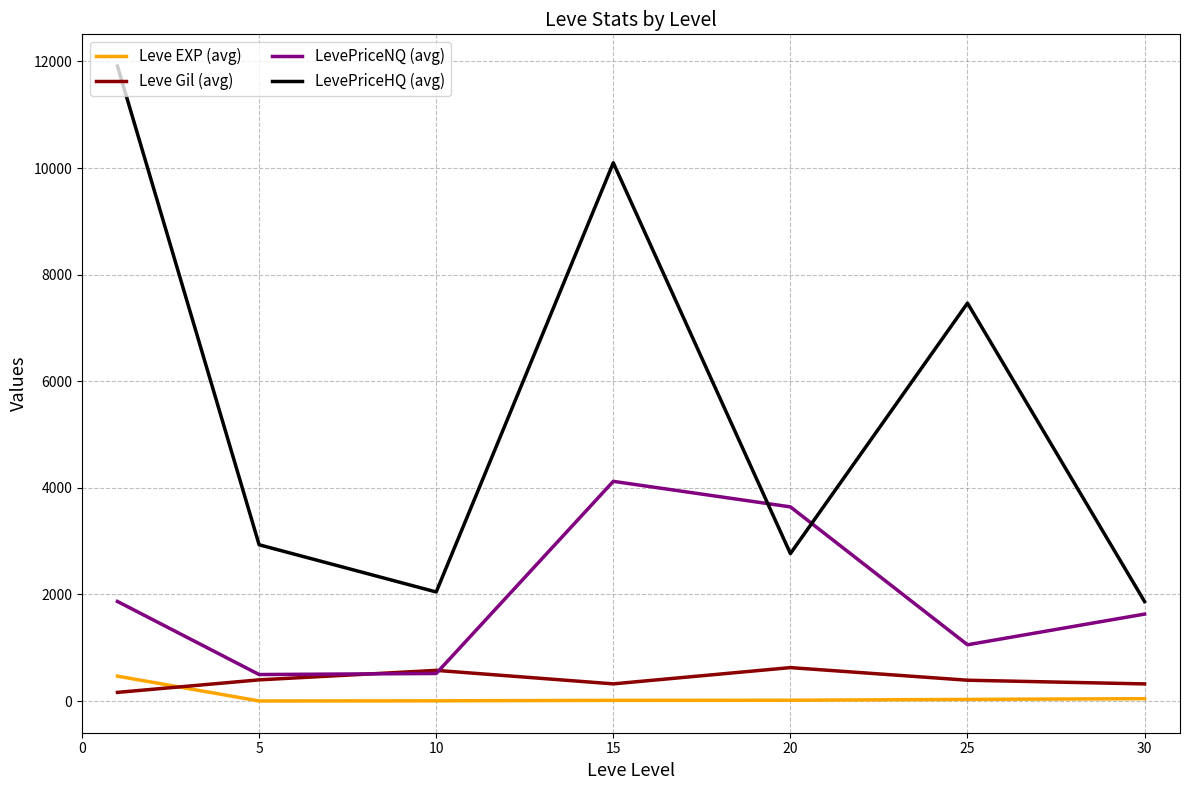

True or false: LevePriceNQ (avg) and Leve EXP (avg) intersect in this chart.

False